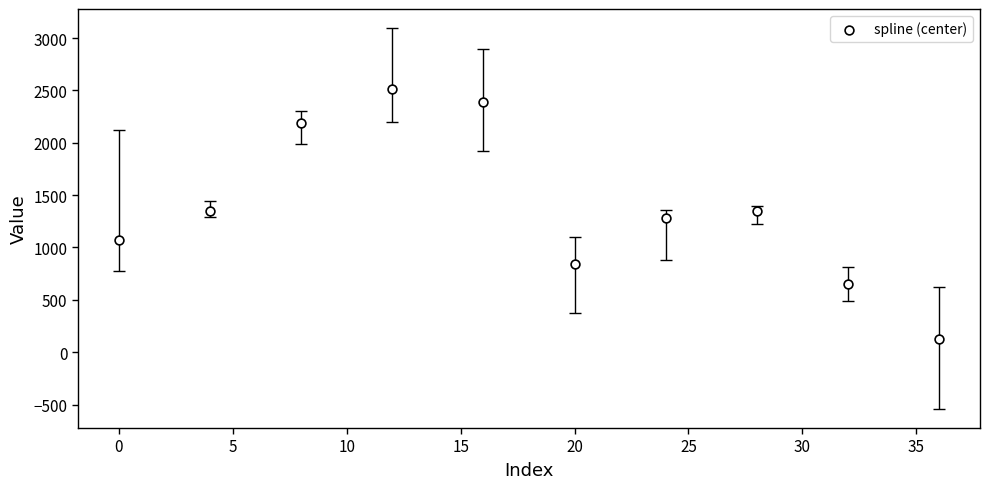

What is the range of Y values (max minus min)?

2392.3